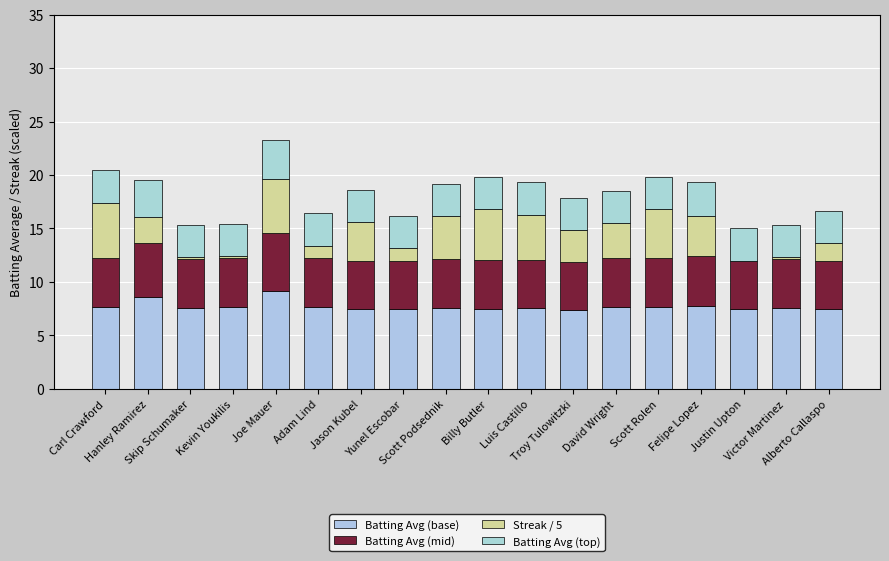

Which series has the largest total across all categories?

Batting Avg (base)